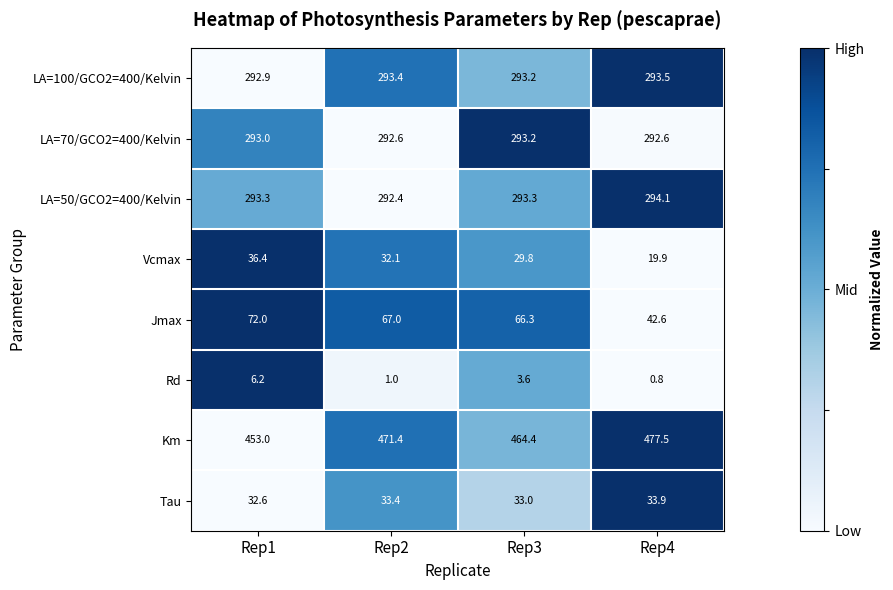

At Rep1, list the series in order from smallest to largest.

Rd, Tau, Vcmax, Jmax, LA=100/GCO2=400/Kelvin, LA=70/GCO2=400/Kelvin, LA=50/GCO2=400/Kelvin, Km